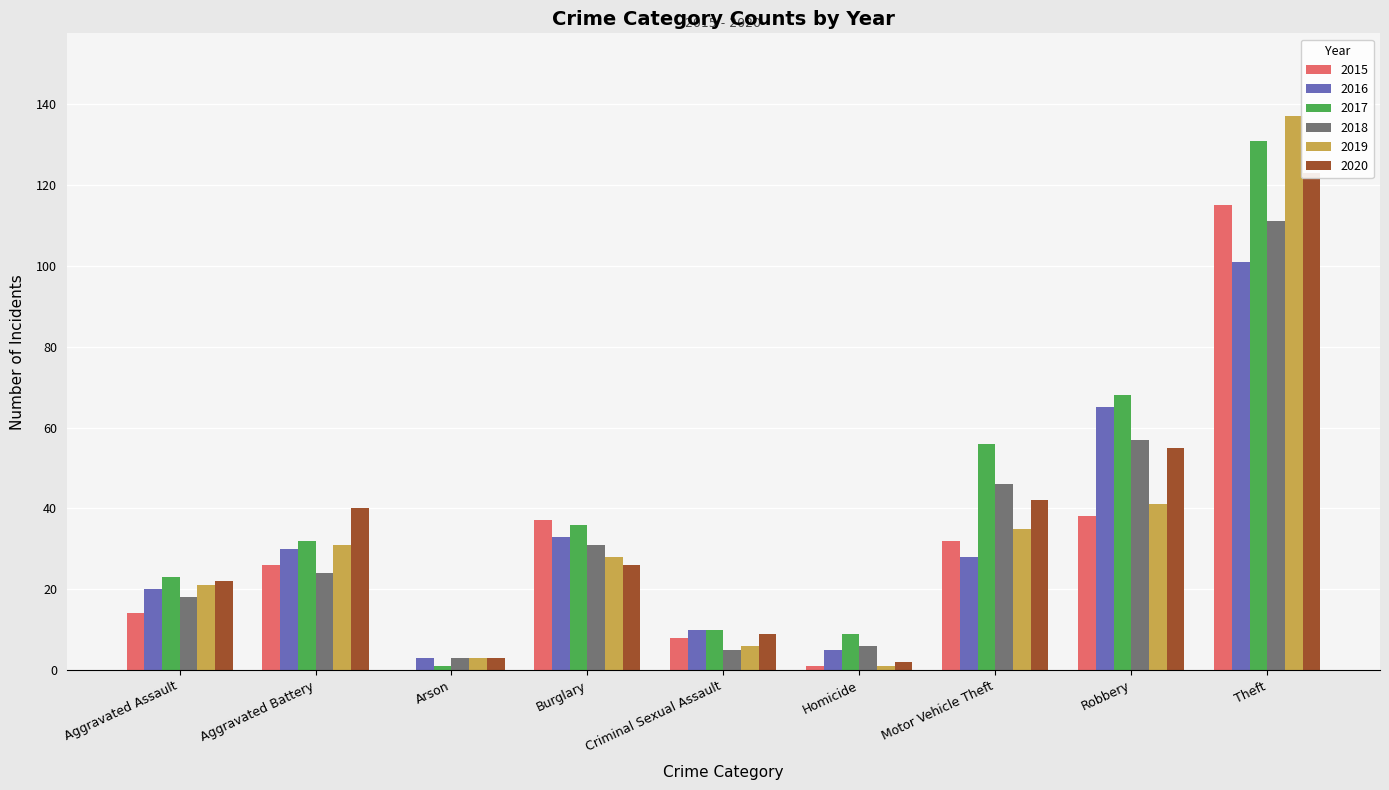

Between Aggravated Battery and Aggravated Assault, which is larger?

Aggravated Battery